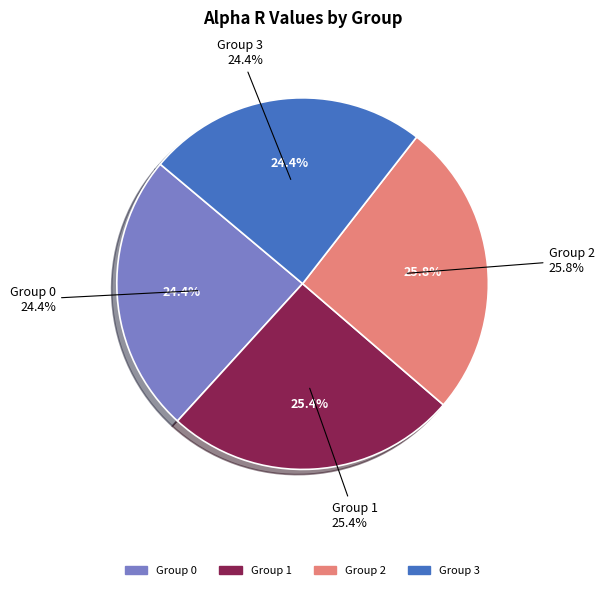

Is it true that 1 is 25% of the pie?

True